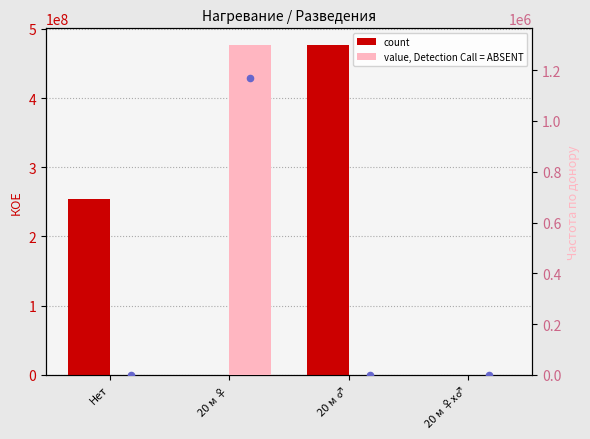

Is the value of count at Нет greater than the value of value, Detection Call = ABSENT at 20 м ♀х♂?

Yes